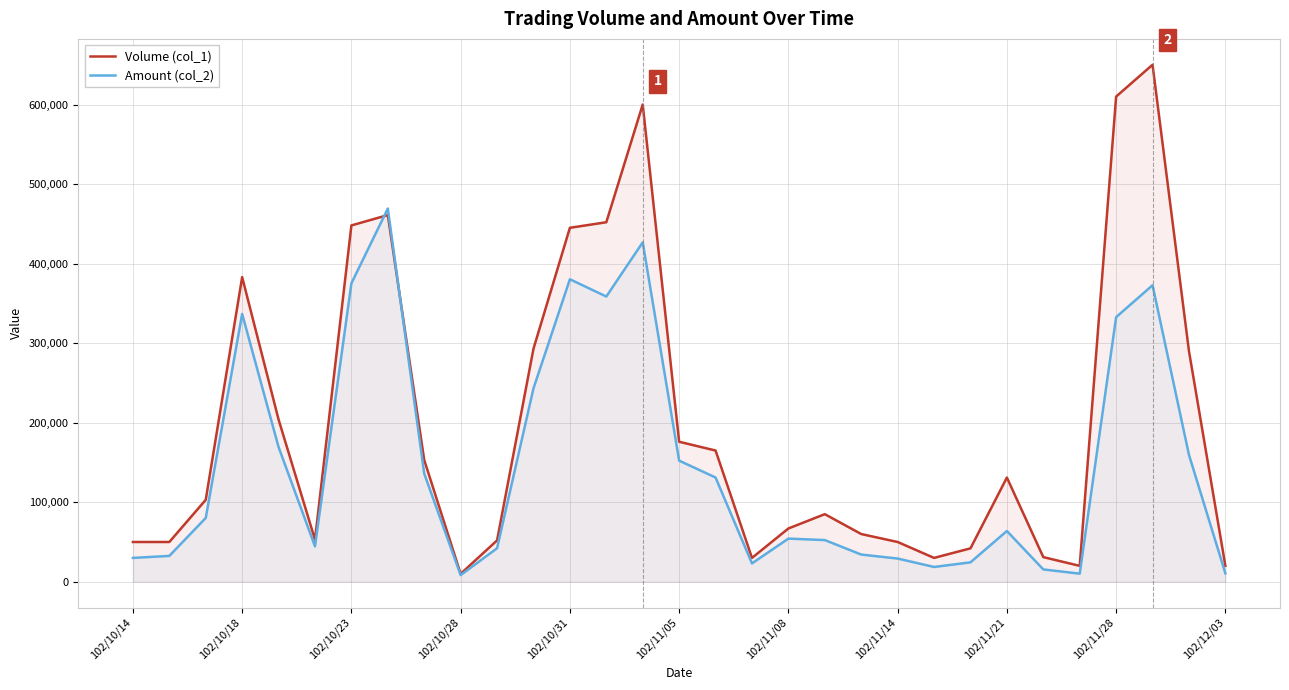

True or false: Amount (col_2) has a value of 332700 at 102/11/28.

True